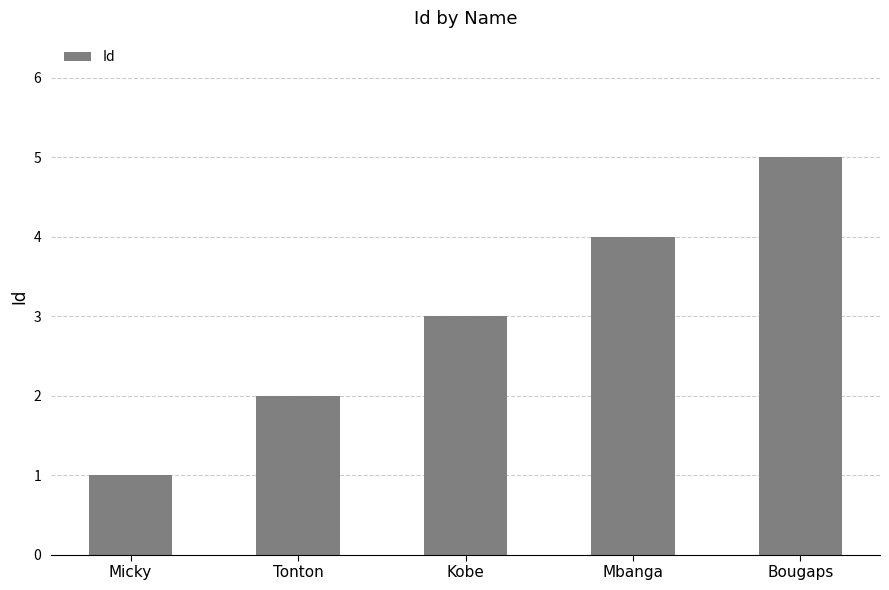

The chart shows a value of 1 at Bougaps. True or false?

False